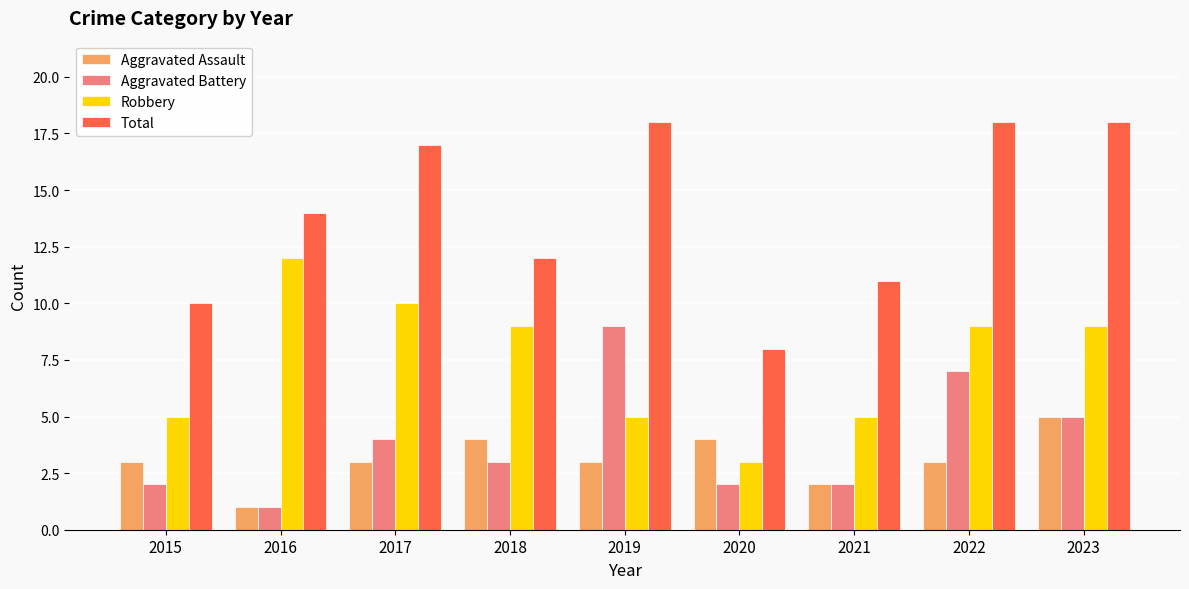

How many distinct data groups are displayed?

4